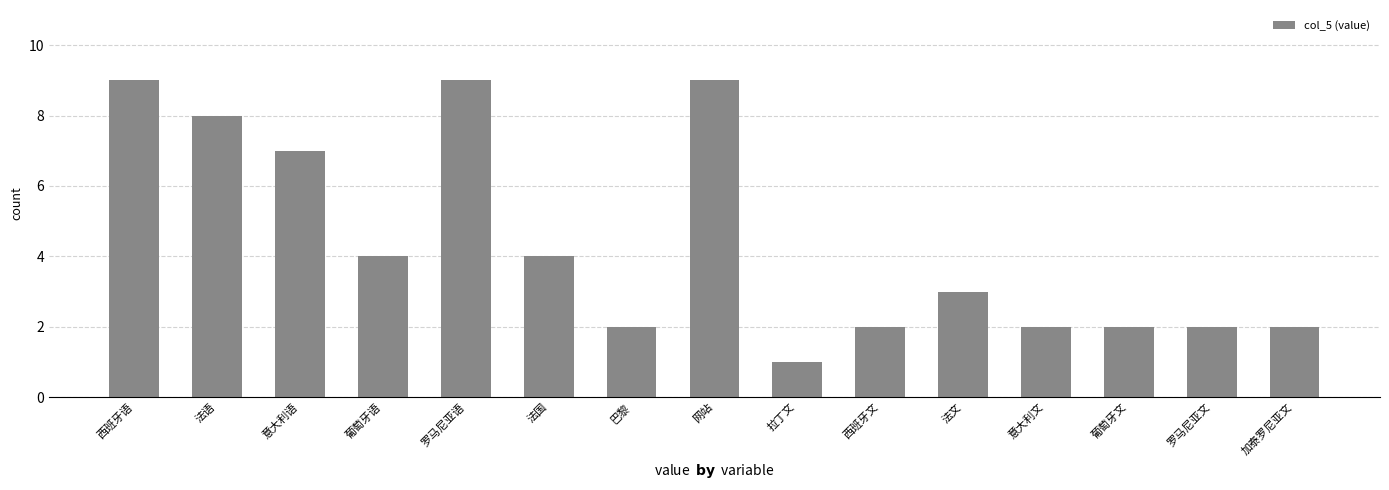

At which label does the data first exceed 3?

西班牙语